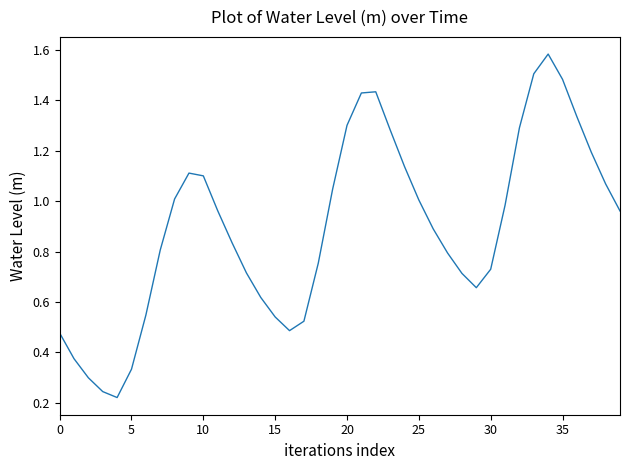

Does the chart have visible grid lines?

No